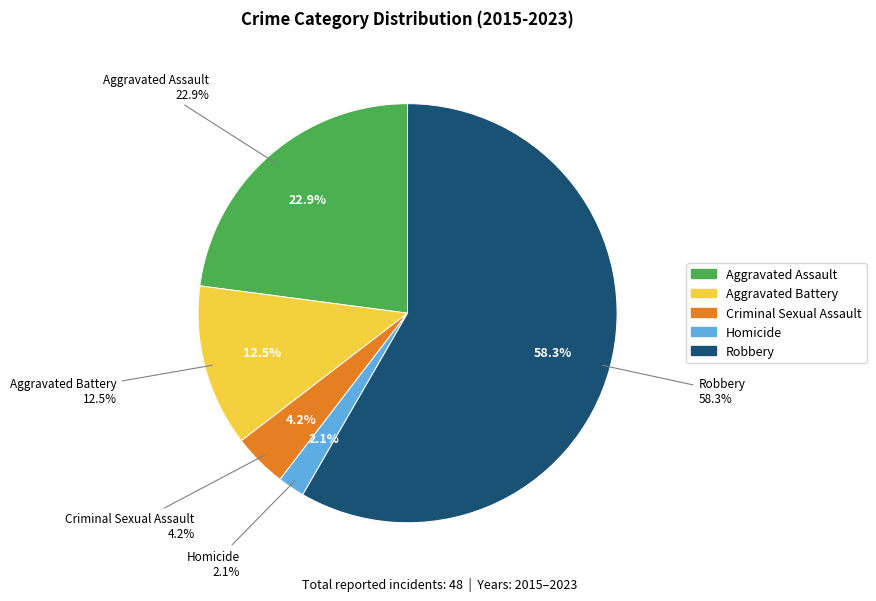

Which slice is the smallest?

Homicide